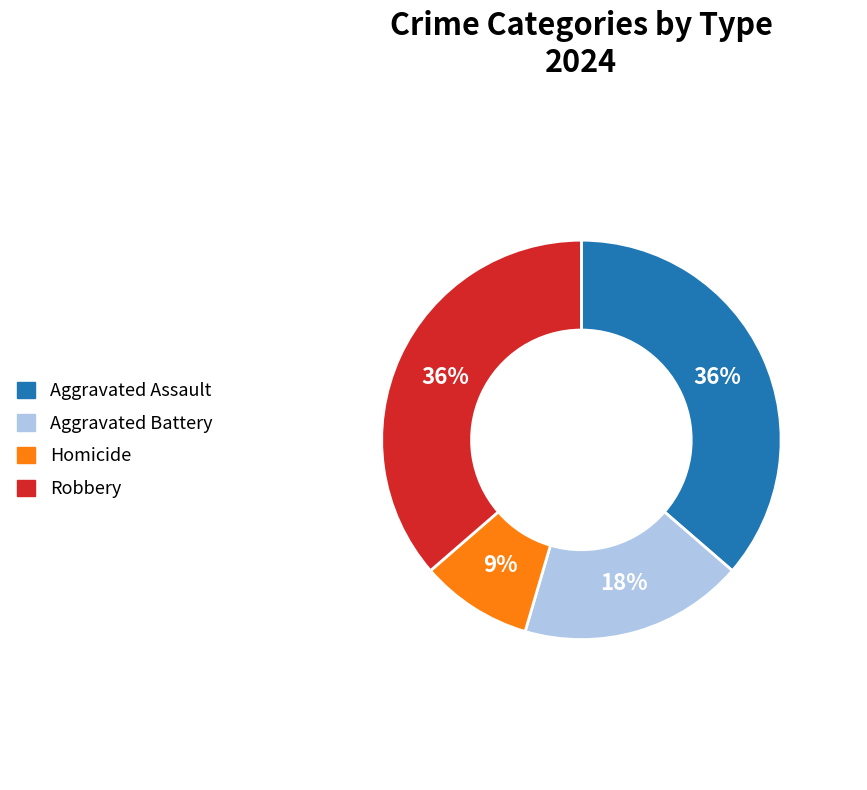

Is the sum of Homicide and Robbery greater than half?

No